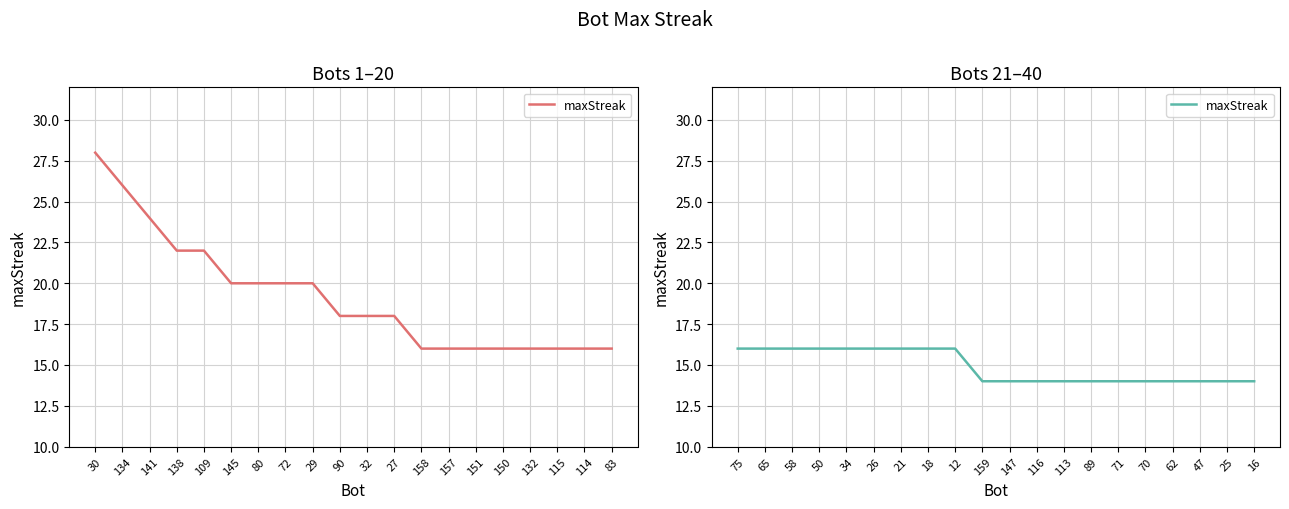

True or false: there are more than 0 points higher than both neighbors.

False